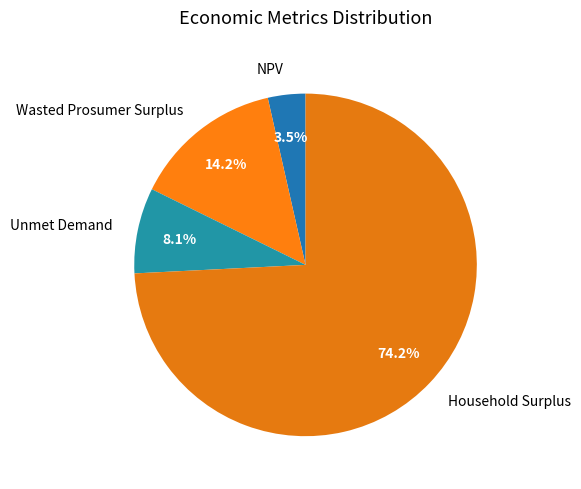

To the nearest percent, what is the combined percentage of Wasted Prosumer Surplus and NPV?

18%